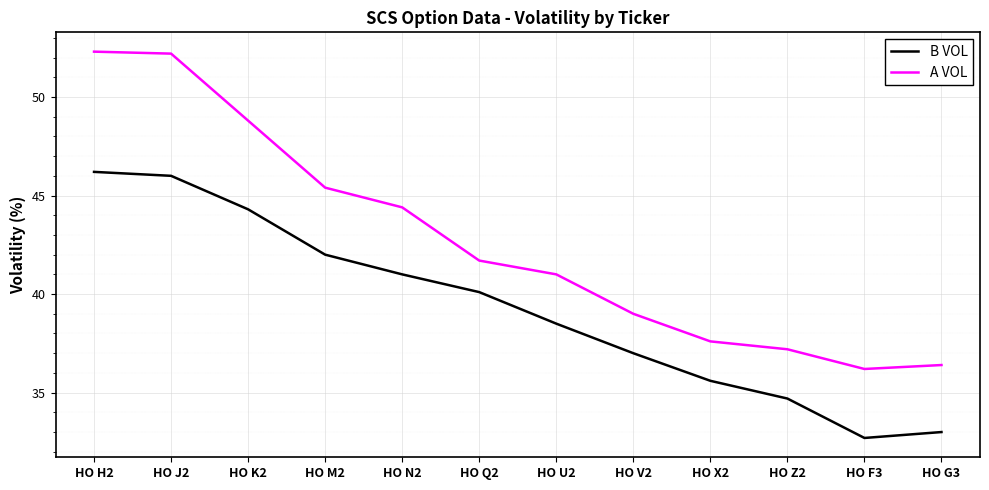

The value of A VOL at HO G3 is 36.4. True or false?

True